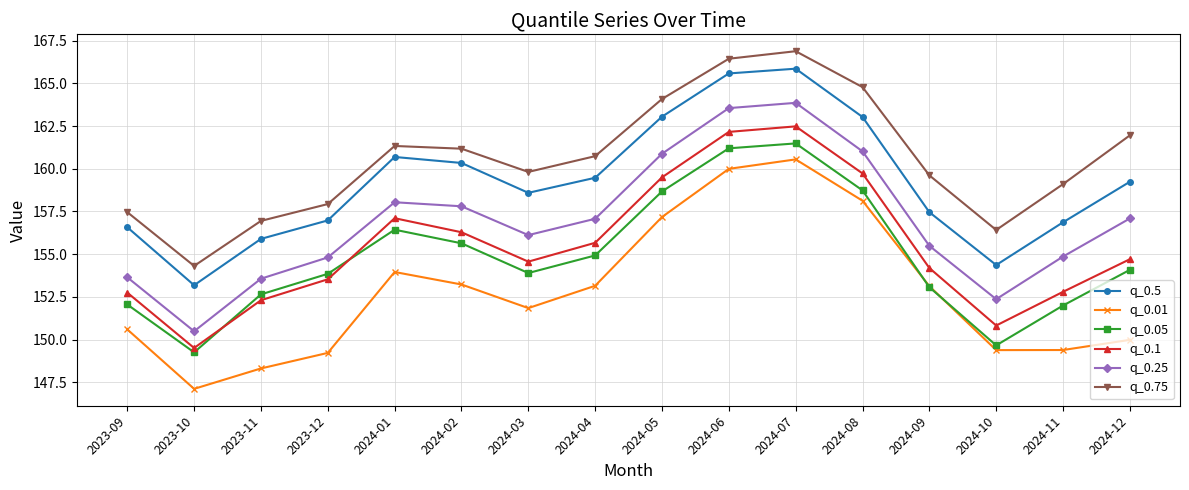

Which series changed the most between 2024-07 and 2024-08?

q_0.25